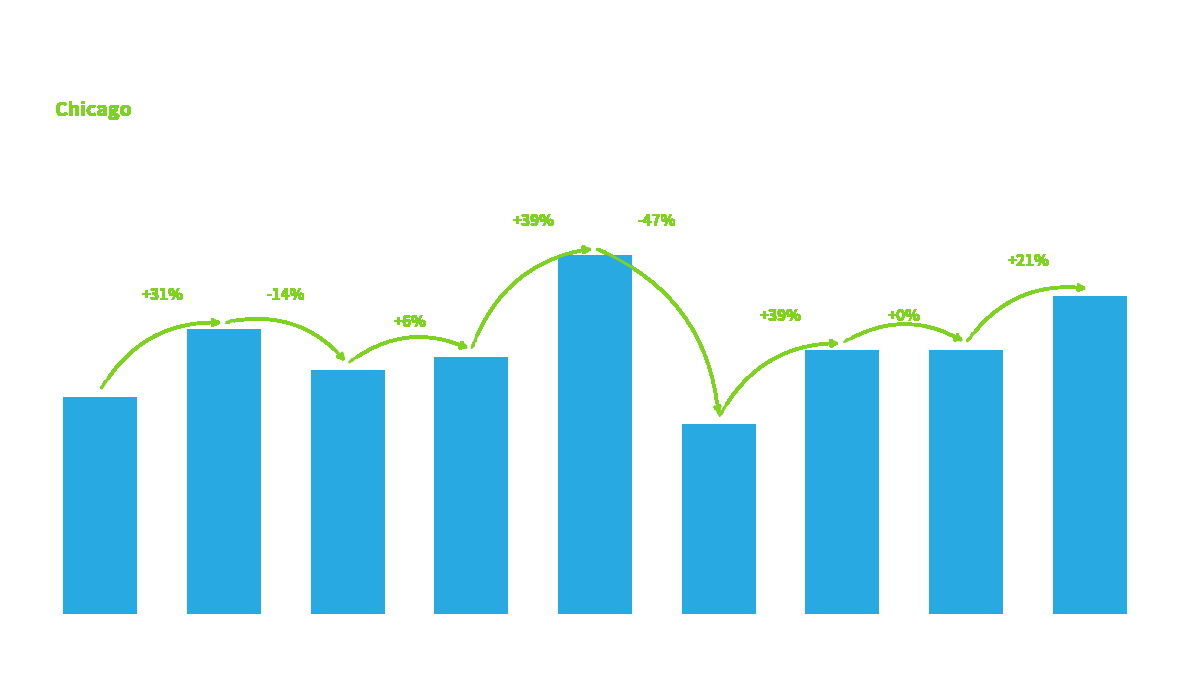

What is the value of the 8th bar from the left?

39